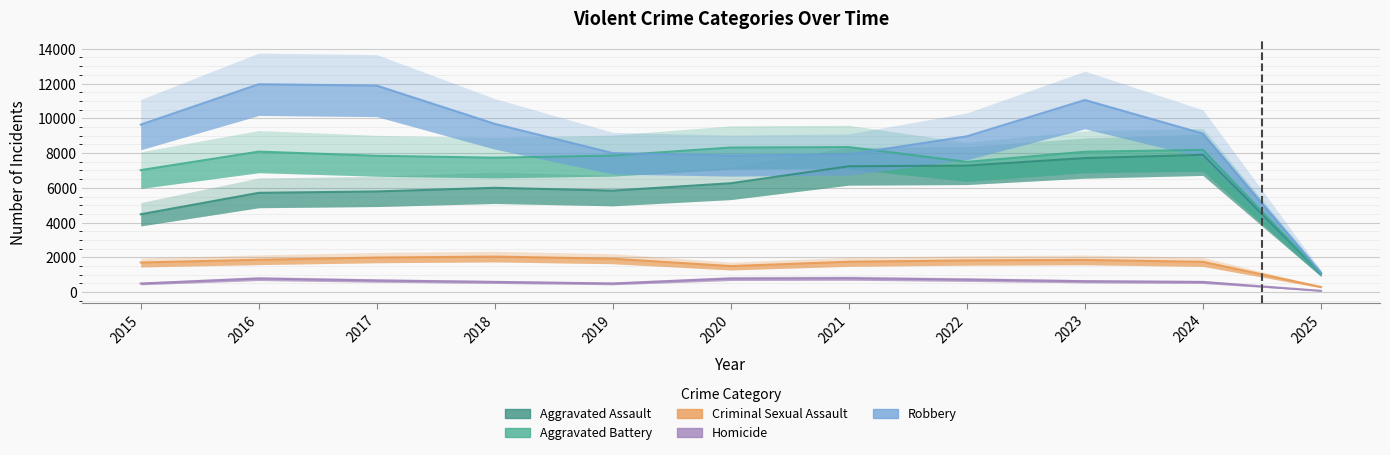

What is the difference between the maximum and minimum values in the Aggravated Assault series?

6836